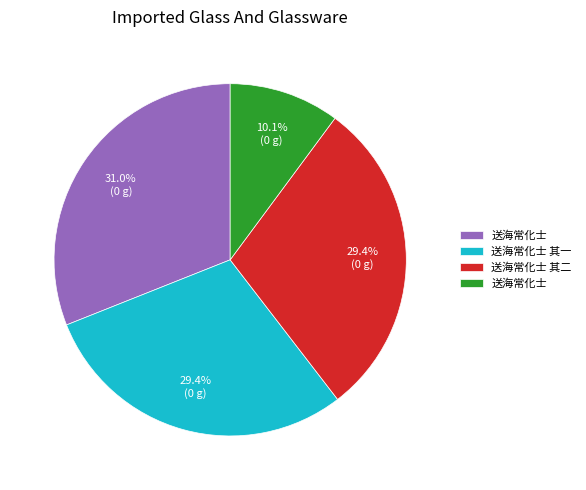

Is there any slice that represents more than half of the pie?

No